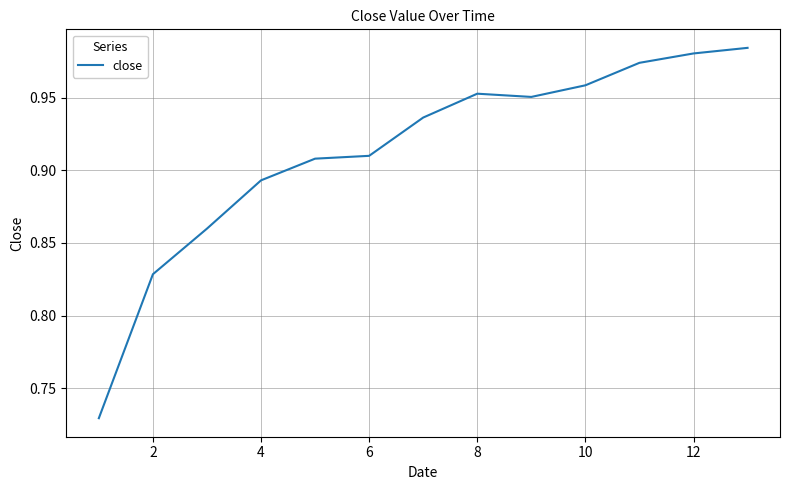

What is the difference between the maximum and minimum values?

0.3